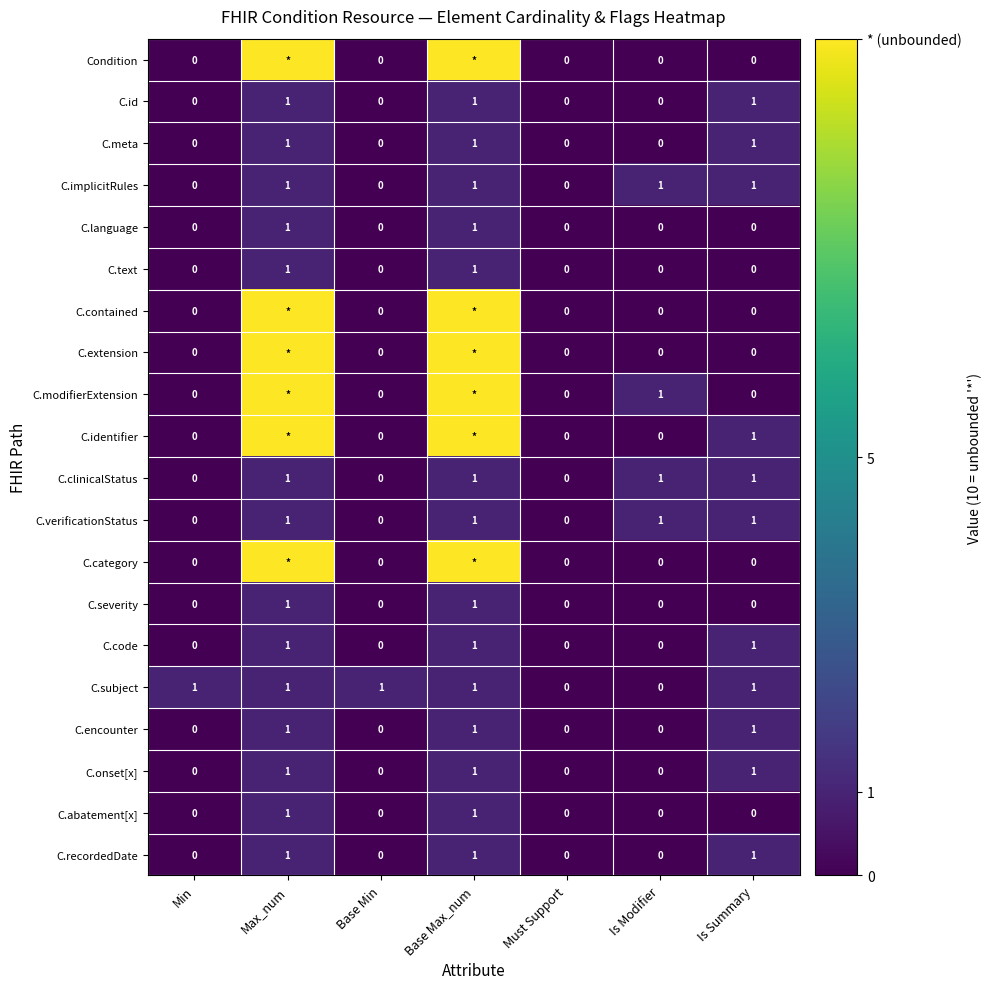

At how many categories does at least one series exceed 7?

2